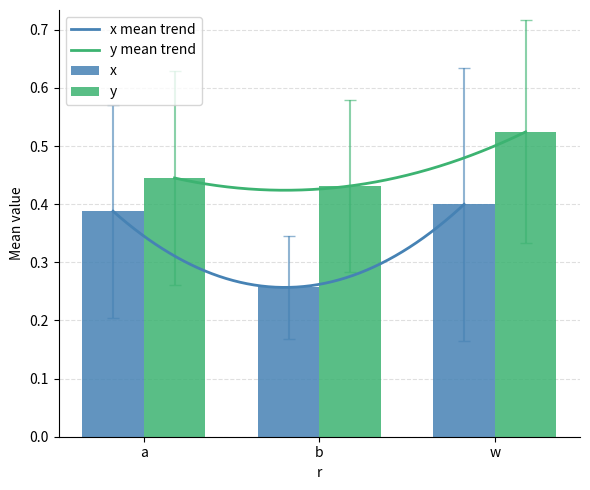

True or false: x has a value of 0.4 at w.

True